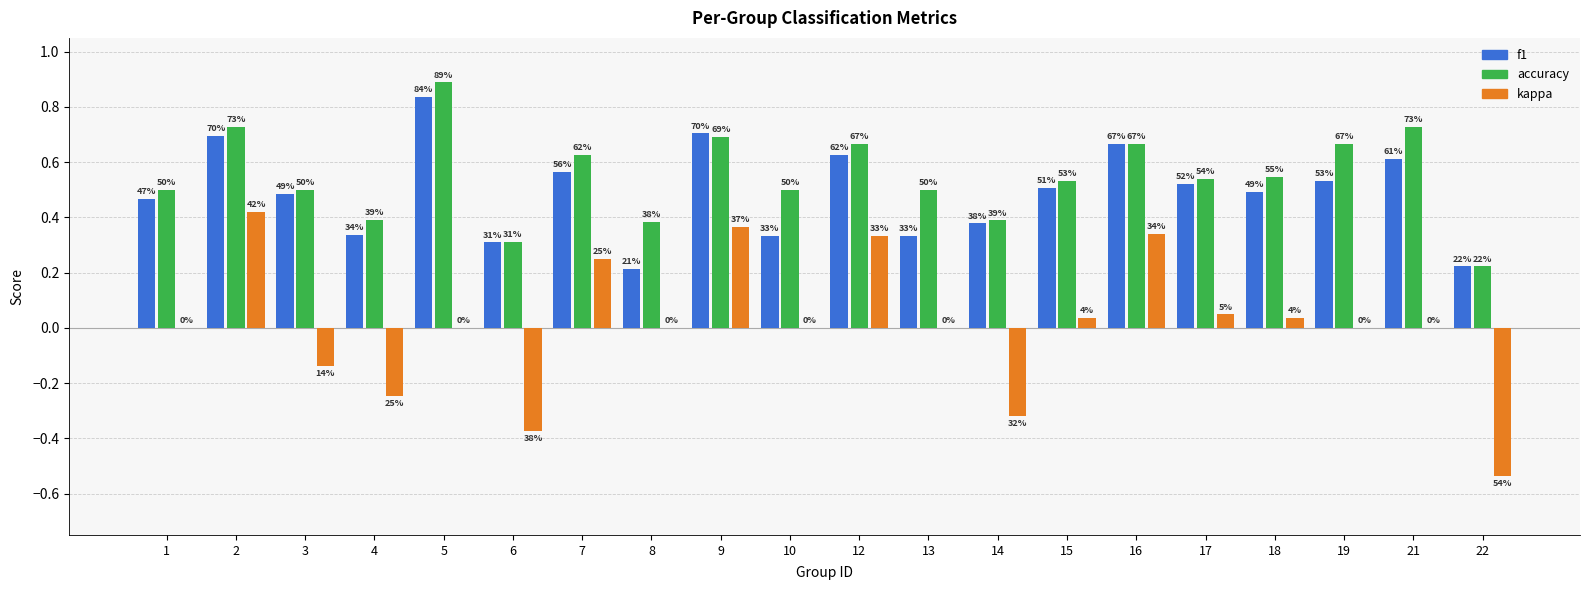

Rank the categories by accuracy value from highest to lowest.

5, 2, 21, 9, 12, 16, 19, 7, 18, 17, 15, 1, 3, 10, 13, 4, 14, 8, 6, 22